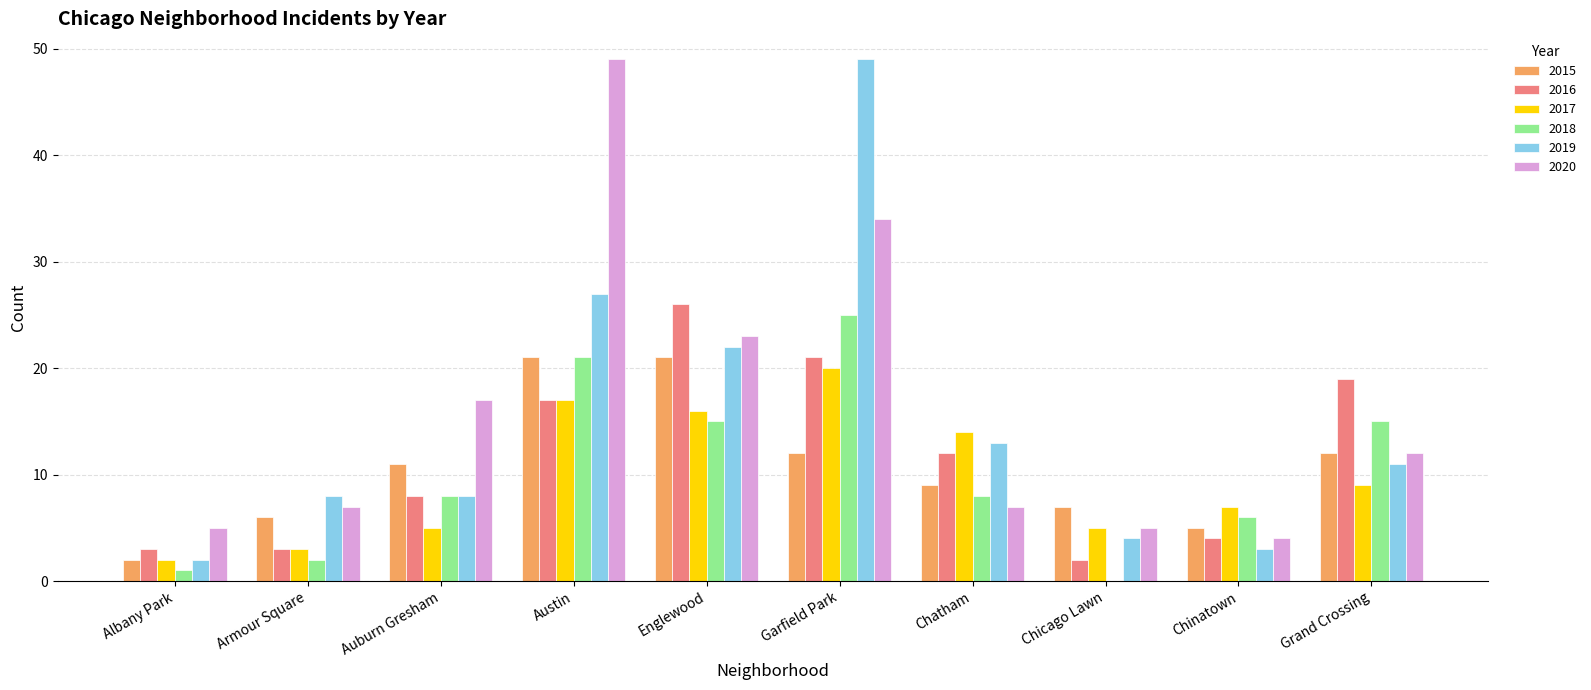

What is the greatest value displayed?

49